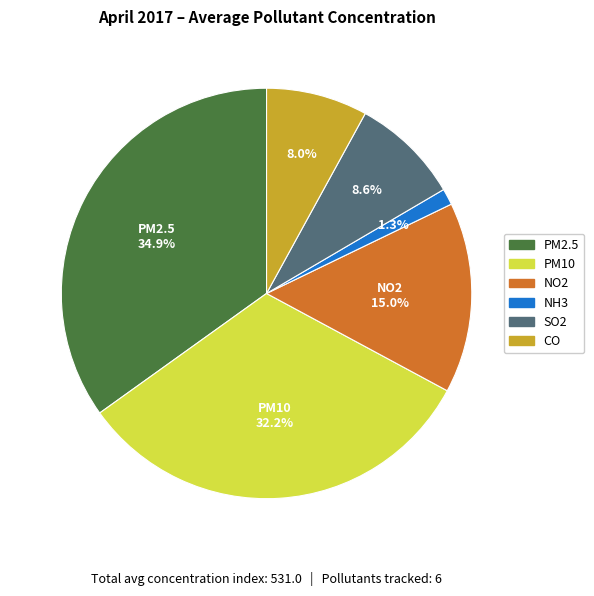

The SO2 slice represents 22% of the pie. True or false?

False